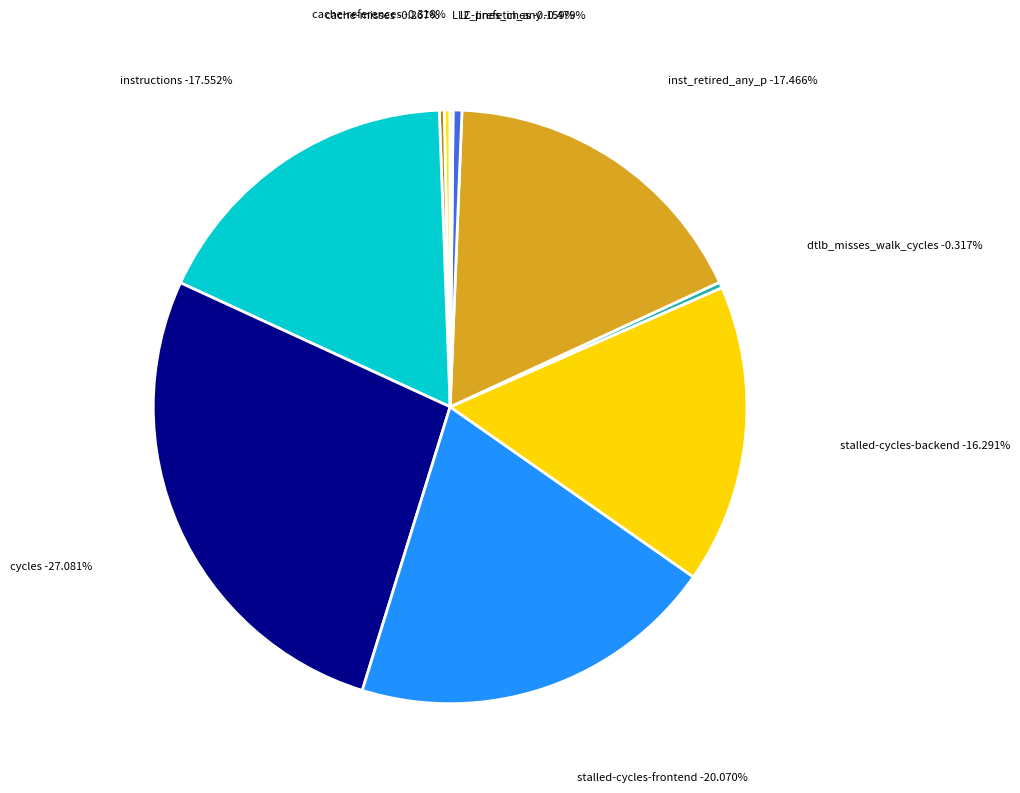

What portion of the pie excludes cache-references?

99.7%